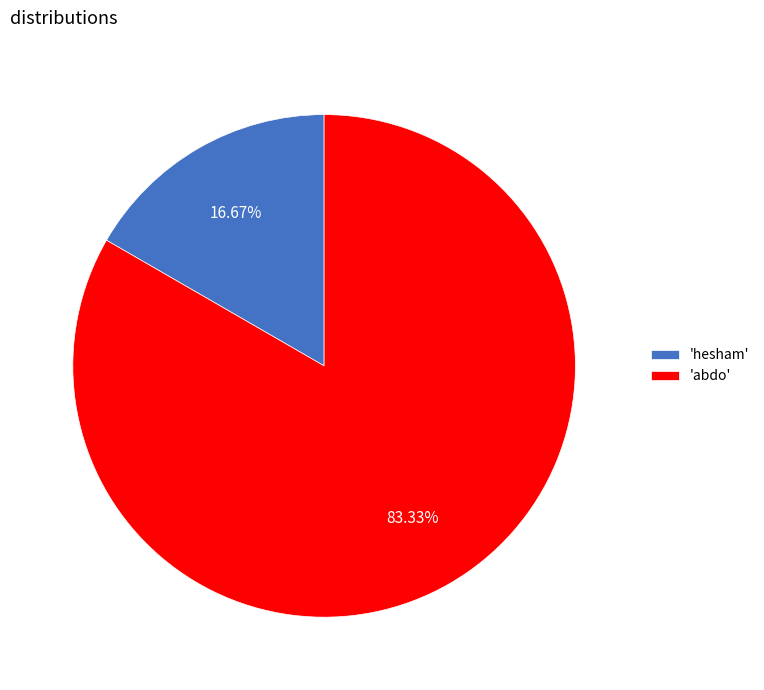

Which slice is the largest?

'abdo'